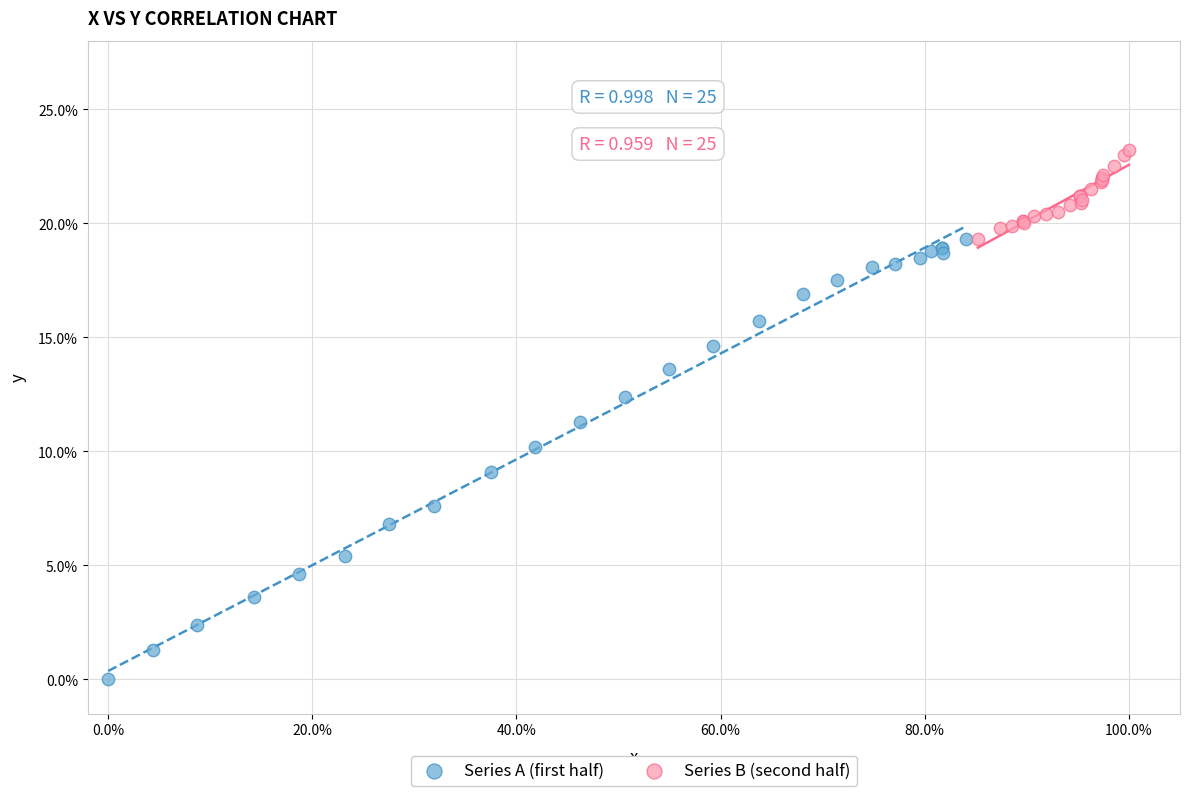

Which series reaches the maximum Y coordinate?

Series B (second half)